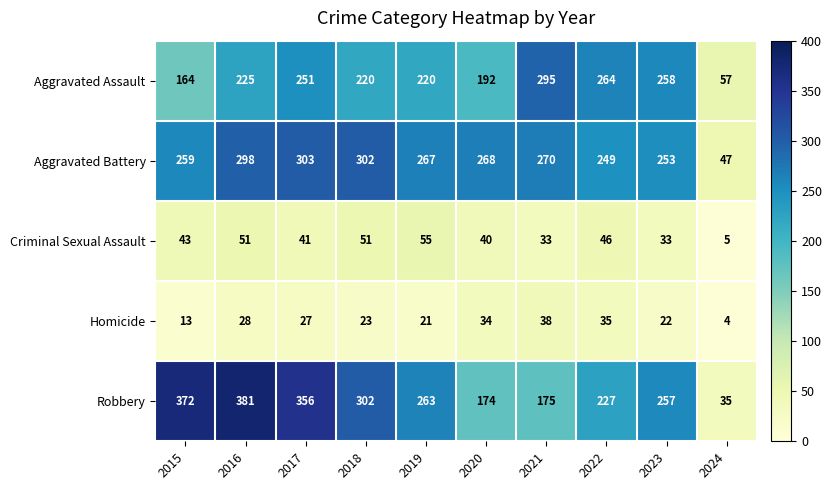

List the series in order of their peak value, lowest first.

Homicide, Criminal Sexual Assault, Aggravated Assault, Aggravated Battery, Robbery